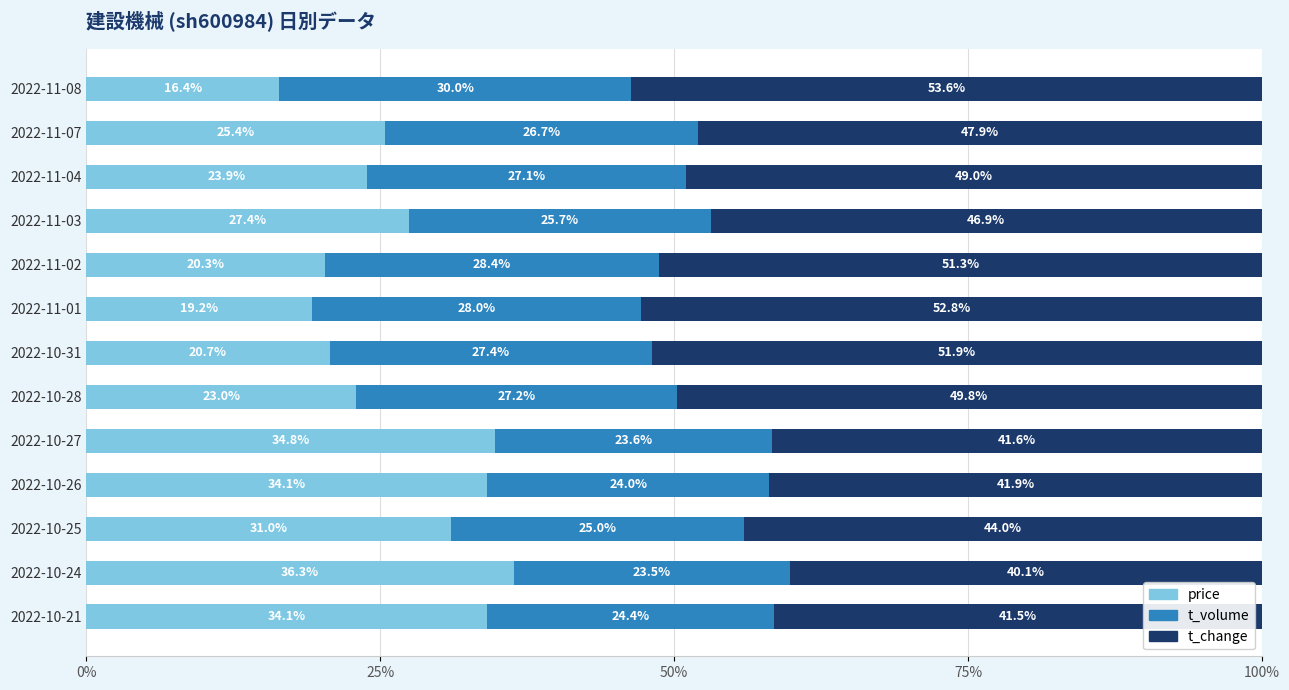

Is it true that price equals 16.8 at 2022-11-07?

False